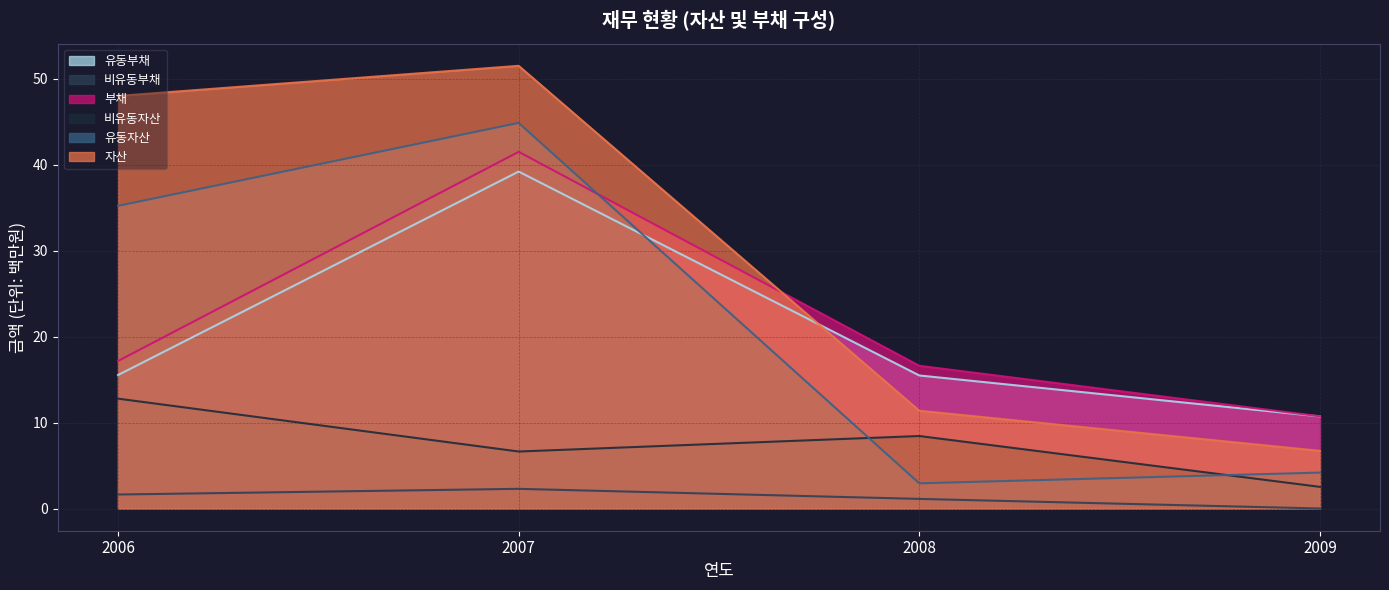

True or false: 부채 has a value of 16.6 at 2008.

True